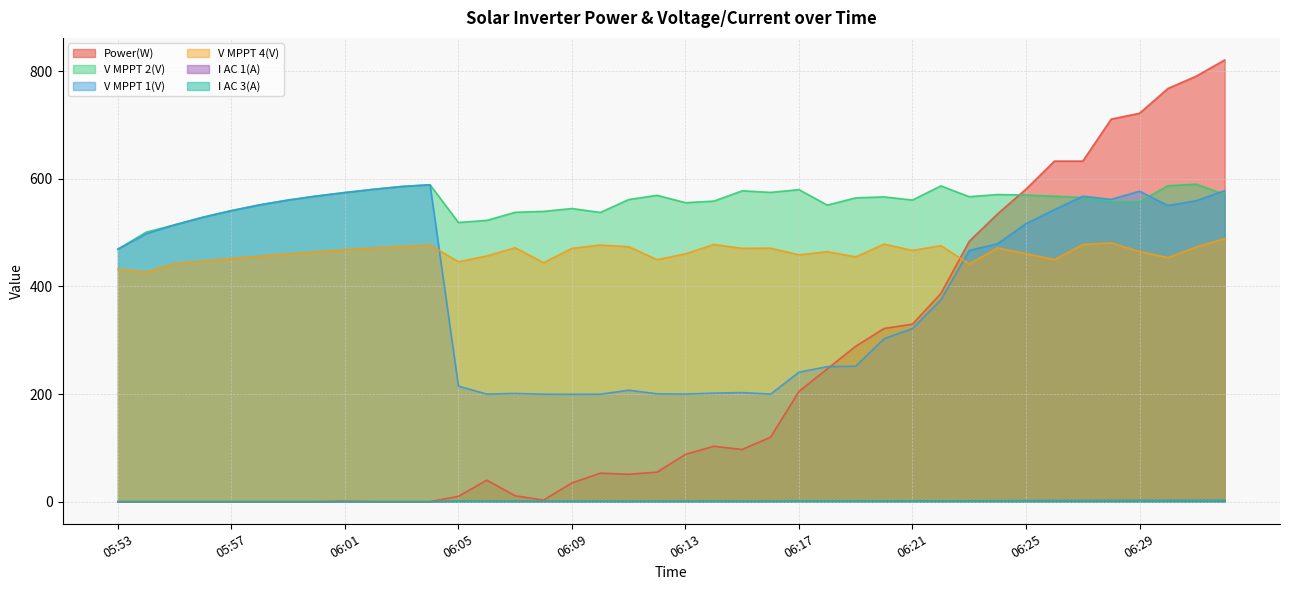

What is the difference between the highest and lowest values at 06:12?

568.7